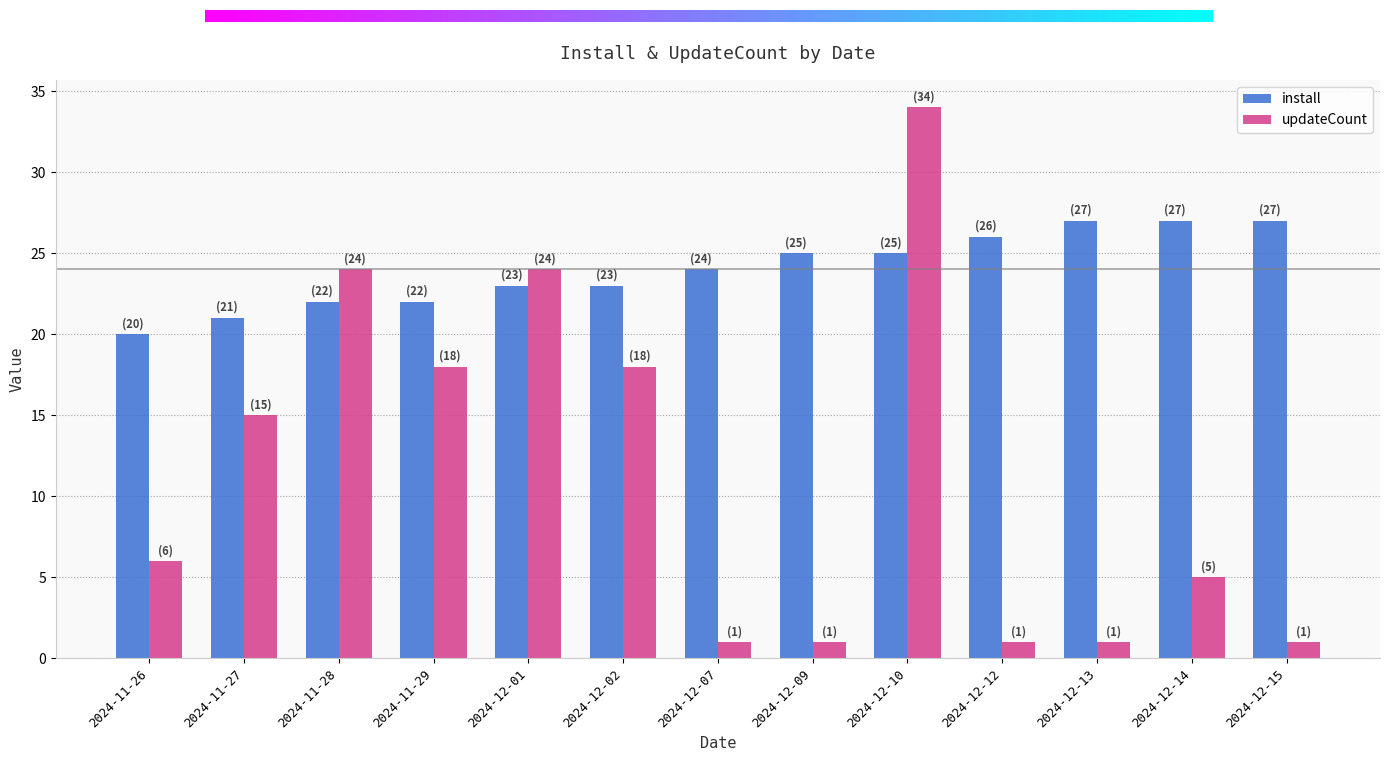

What position from the right is 2024-12-12?

4